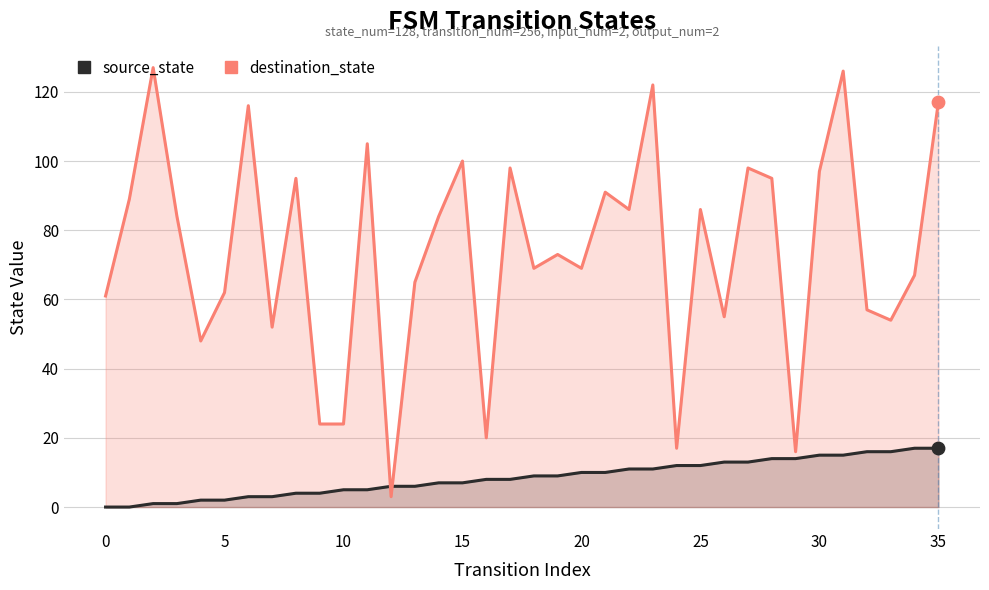

Is the value of source_state at 15 greater than the value of destination_state at 23?

No